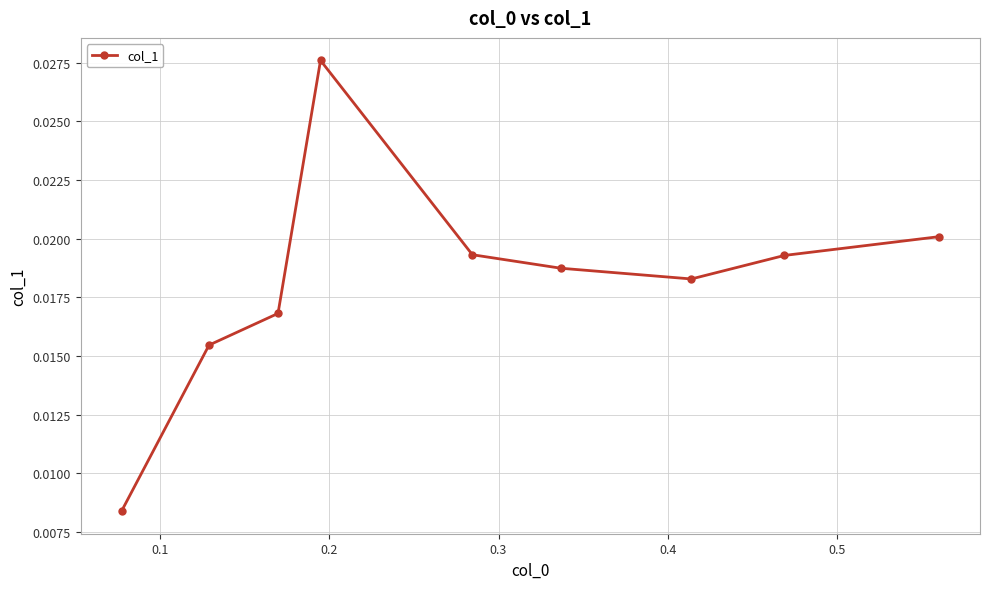

True or false: there are more than 1 points higher than both neighbors.

False